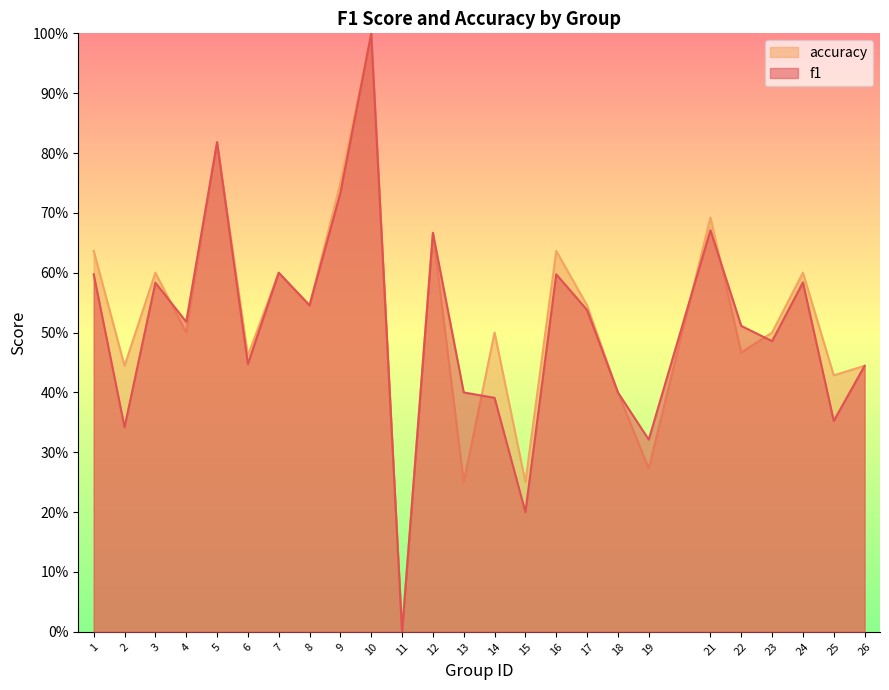

What is the total value across all series at 23?

1.0